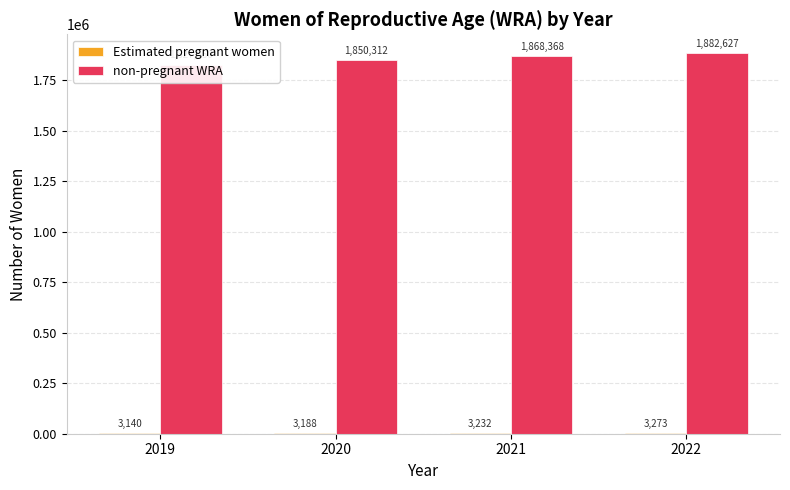

What is the maximum value shown in the chart?

1882627.0